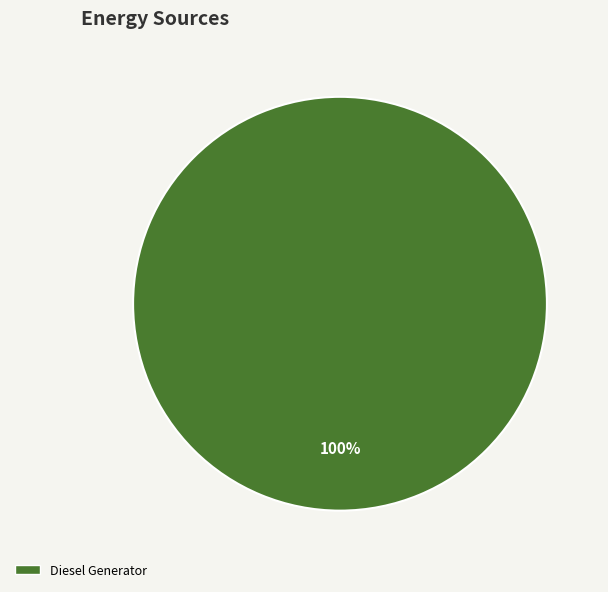

True or false: Diesel Generator accounts for 90% of the total.

False